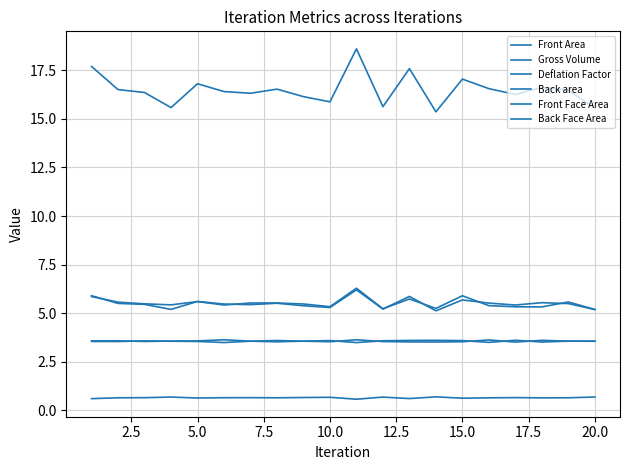

At which category does Front Area reach its first local peak?

5.0